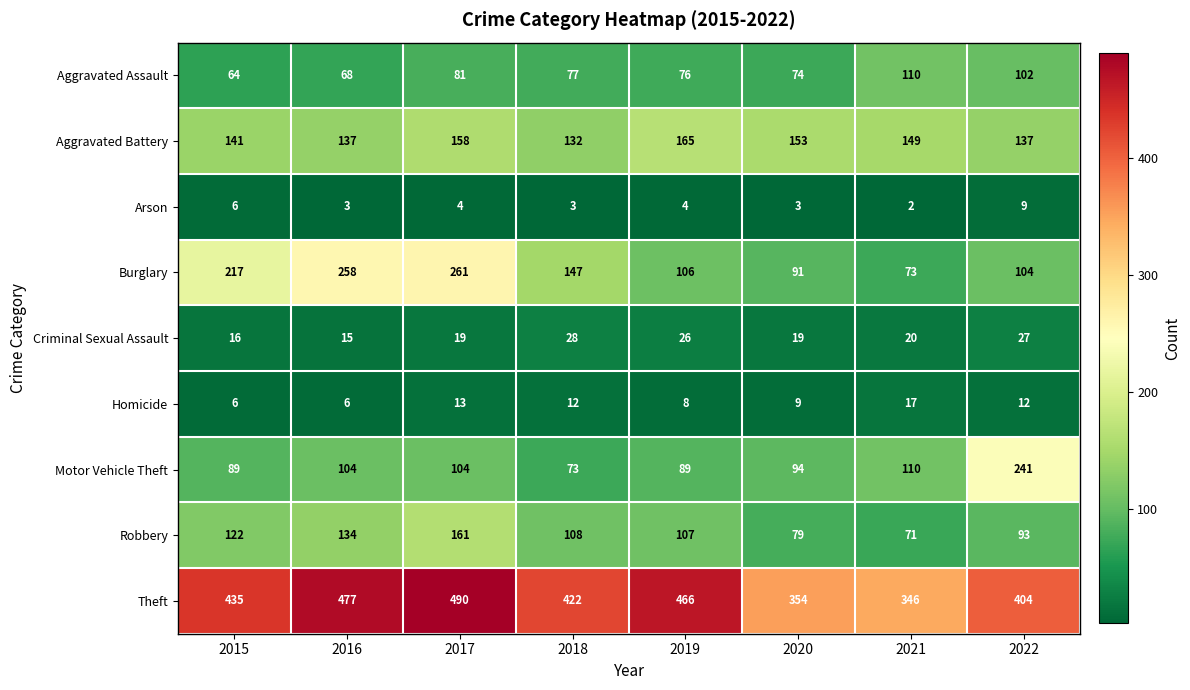

What is the spread (max minus min) of values at 2015?

429